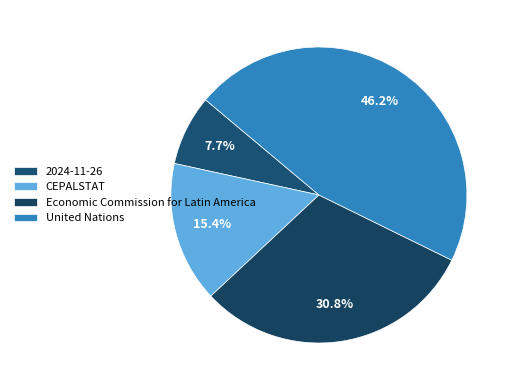

Combined, what portion of the pie is 2024-11-26 and United Nations?

53.8%